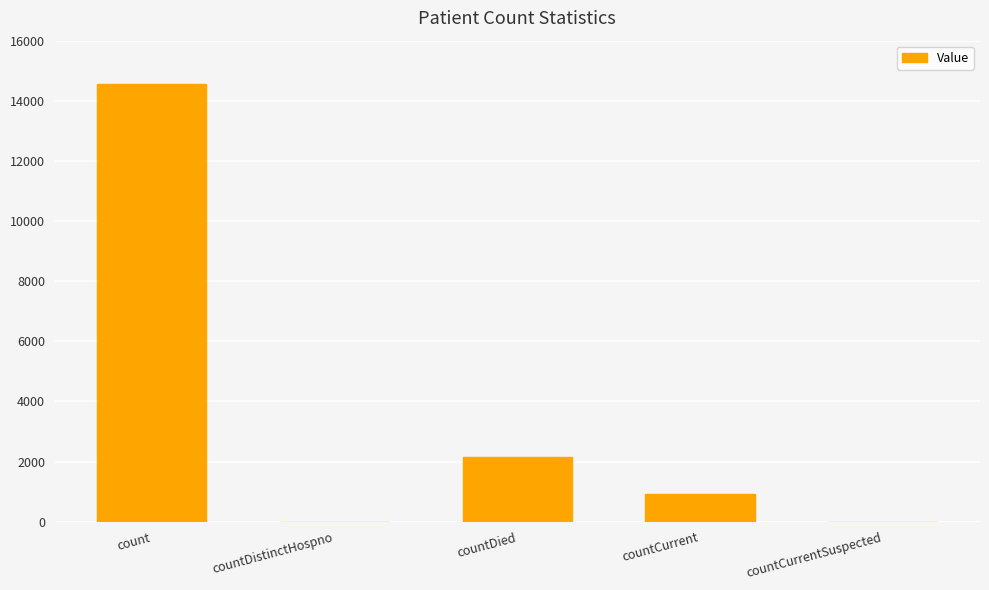

The chart shows a value of 10001 at countDistinctHospno. True or false?

False